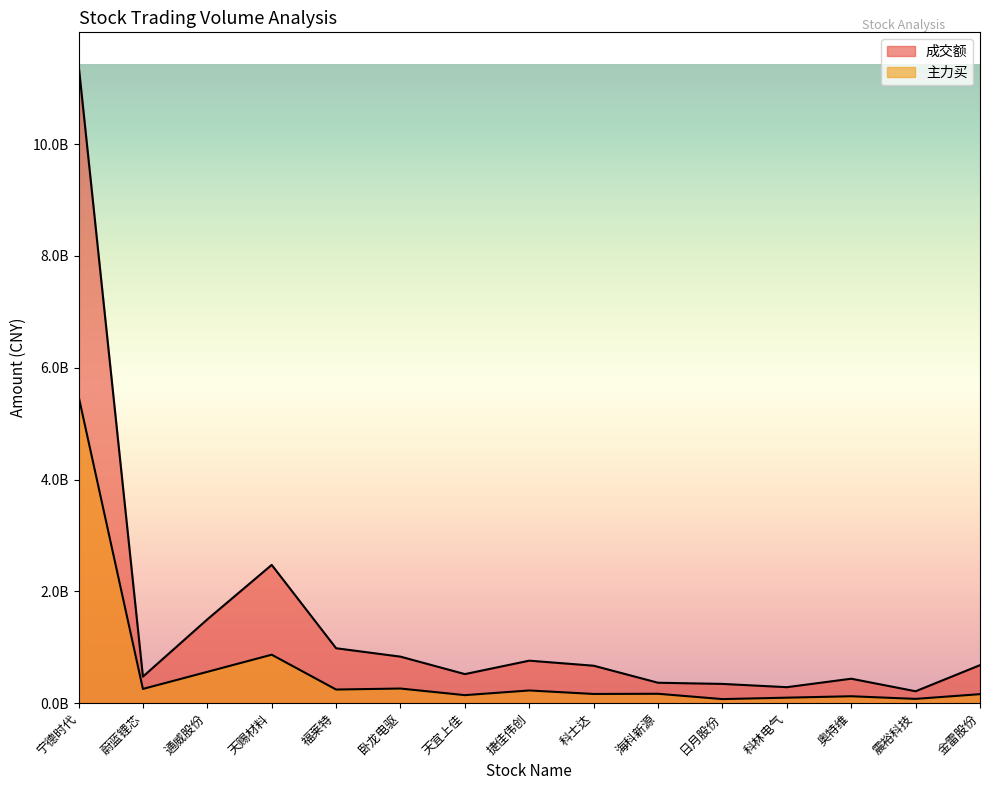

Where is the first local minimum for 成交额?

蔚蓝锂芯